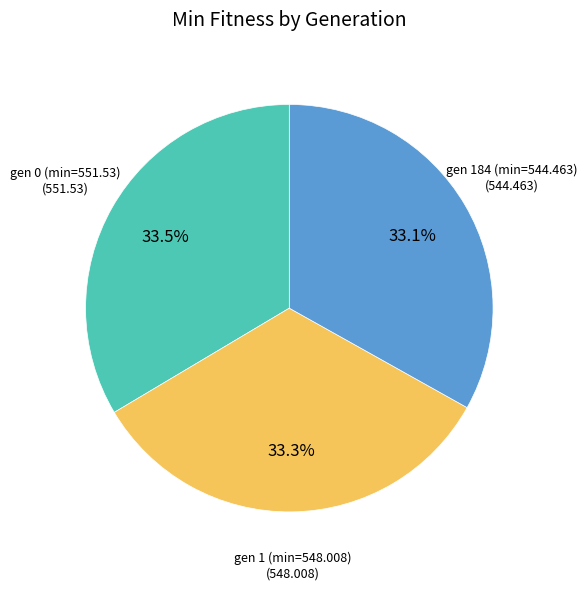

Does any single category account for the majority?

No